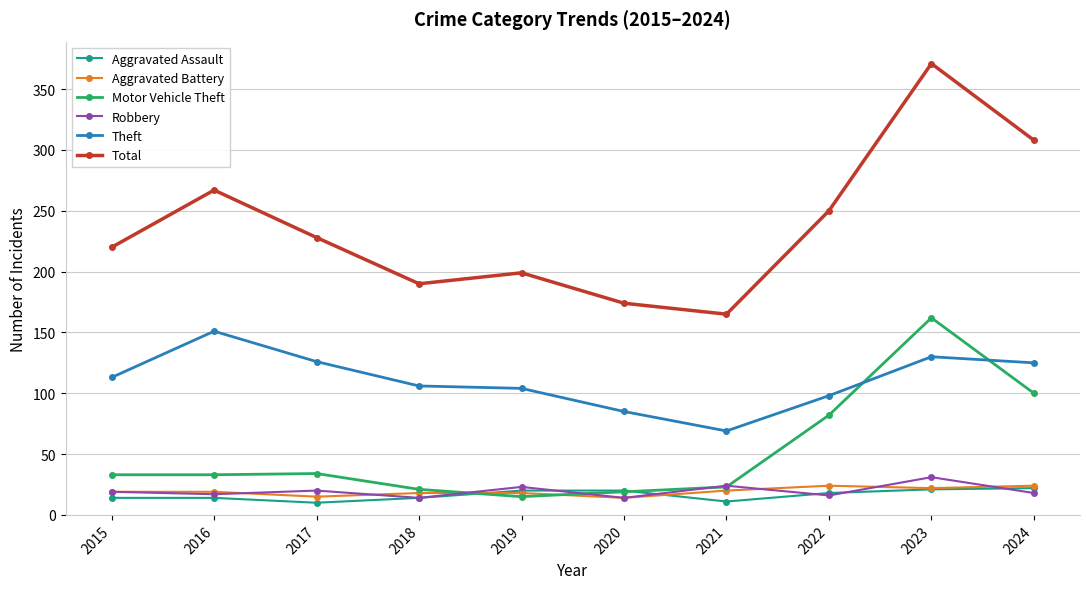

What is the approximate value of Total at 2015?

220